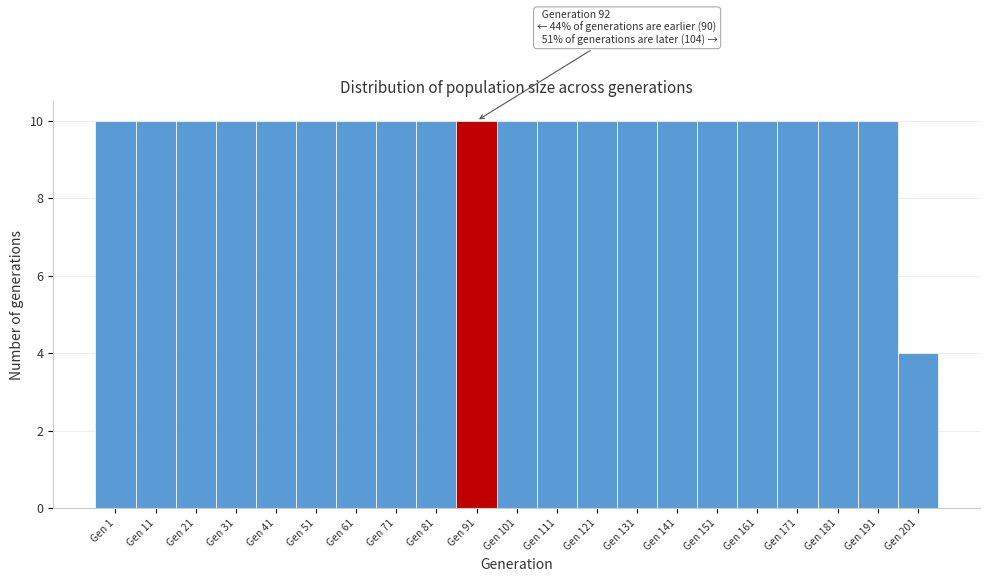

Reading left to right, extract all data points from this chart.

Gen 1=10	Gen 11=10	Gen 21=10	Gen 31=10	Gen 41=10	Gen 51=10	Gen 61=10	Gen 71=10	Gen 81=10	Gen 91=10	Gen 101=10	Gen 111=10	Gen 121=10	Gen 131=10	Gen 141=10	Gen 151=10	Gen 161=10	Gen 171=10	Gen 181=10	Gen 191=10	Gen 201=4